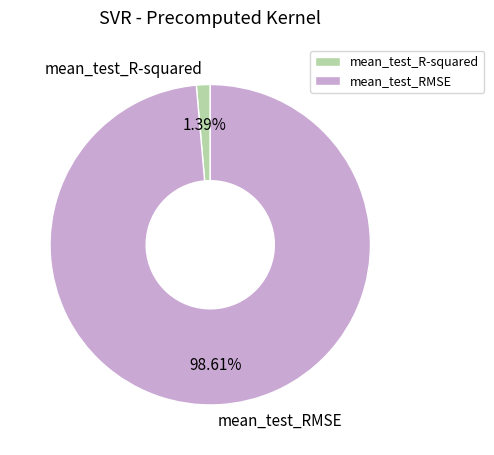

How many segments does this pie chart have?

2